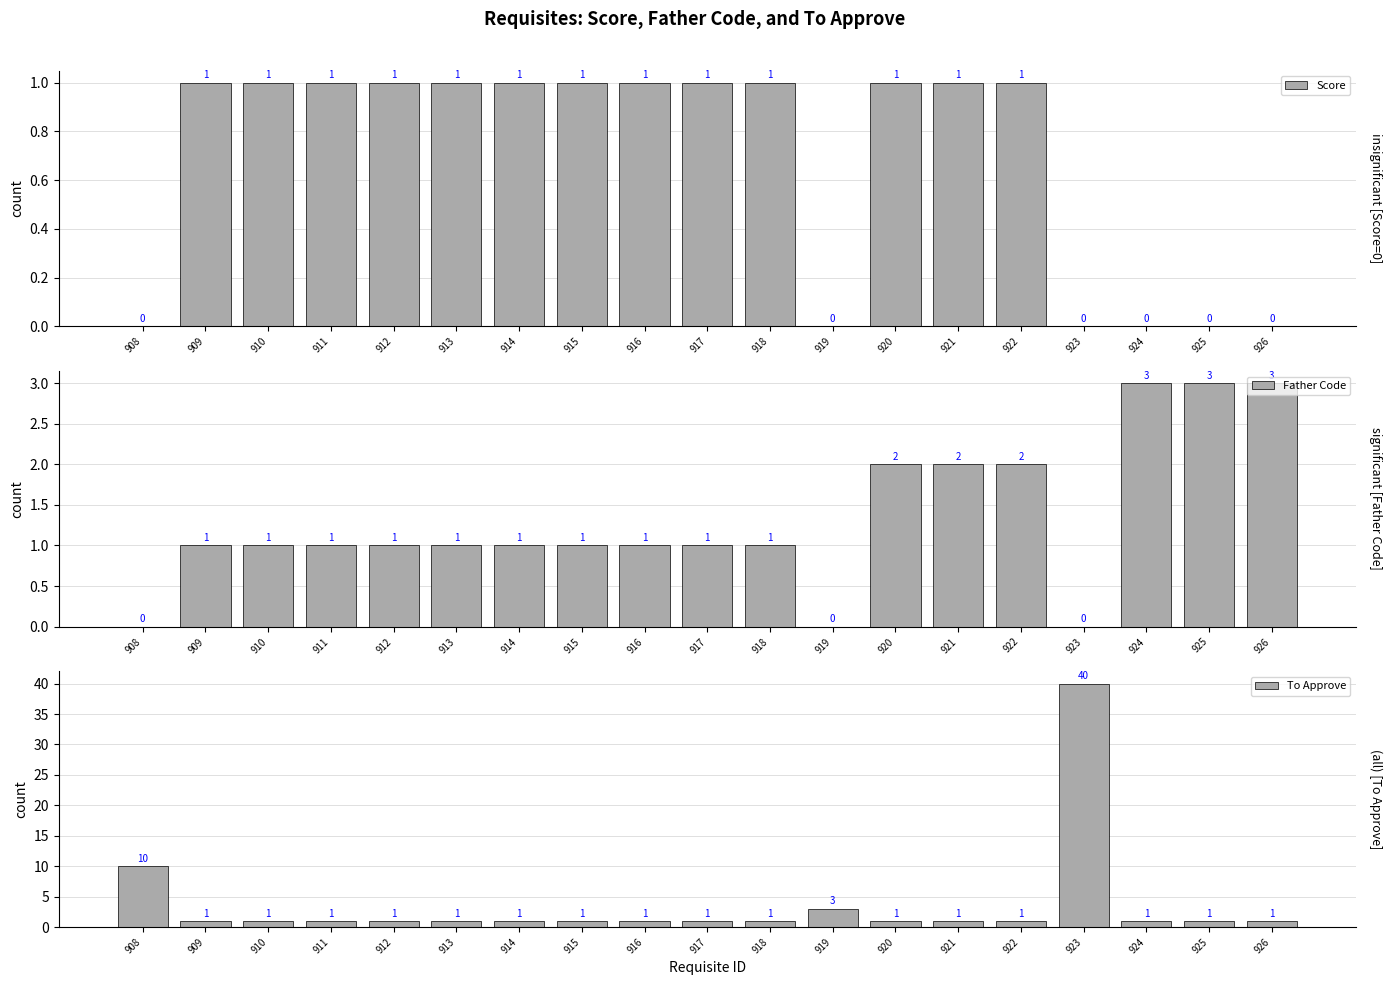

Reading left to right, what are all the values shown in this chart?

Score: 0	1	1	1	1	1	1	1	1	1	1	0	1	1	1	0	0	0	0
Father Code: 0	1	1	1	1	1	1	1	1	1	1	0	2	2	2	0	3	3	3
To Approve: 10	1	1	1	1	1	1	1	1	1	1	3	1	1	1	40	1	1	1